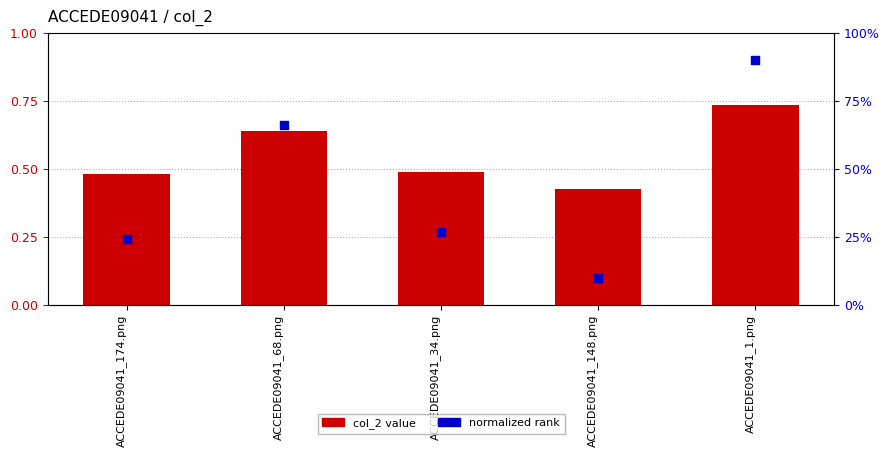

At how many categories does at least one series exceed 0?

5